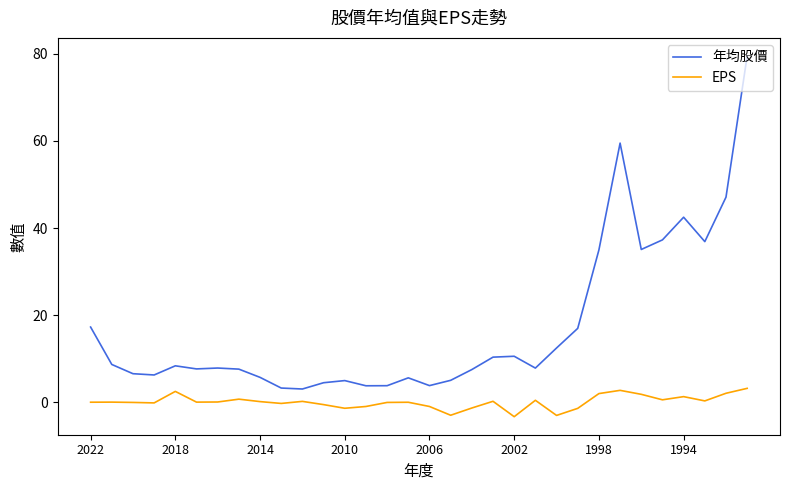

What is the difference between the maximum and minimum values in the EPS series?

6.5